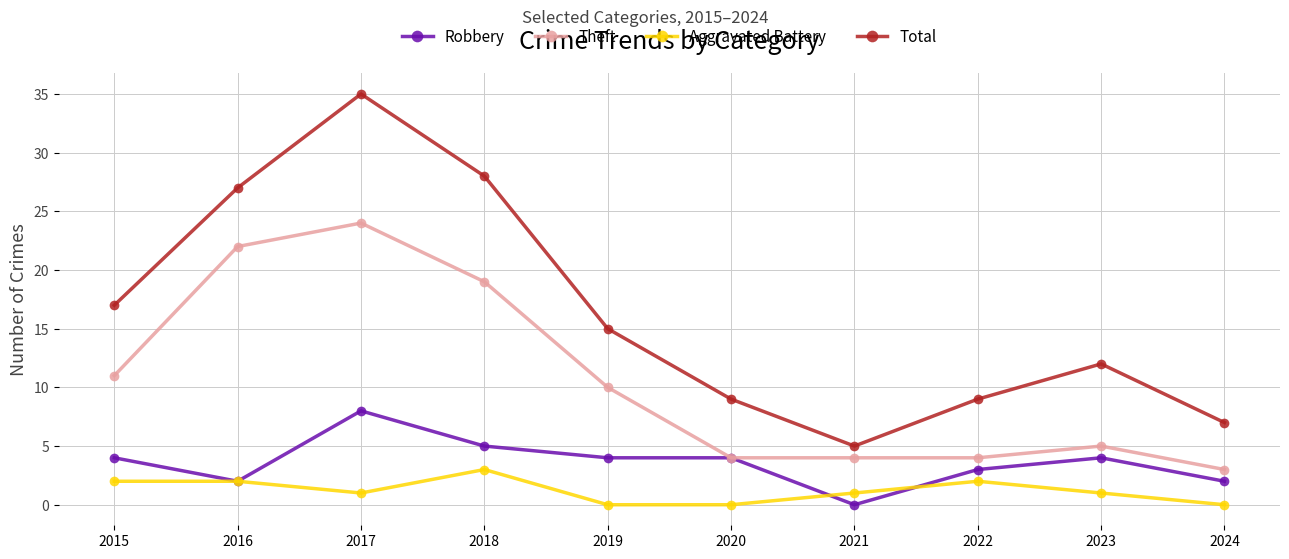

Is it true that Robbery equals 1 at 2018?

False